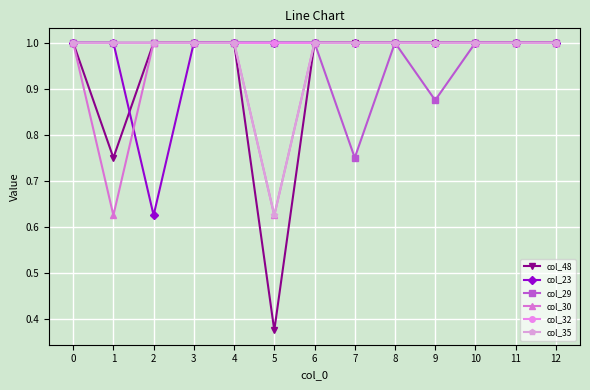

What is the sum of all col_35 values?

12.6